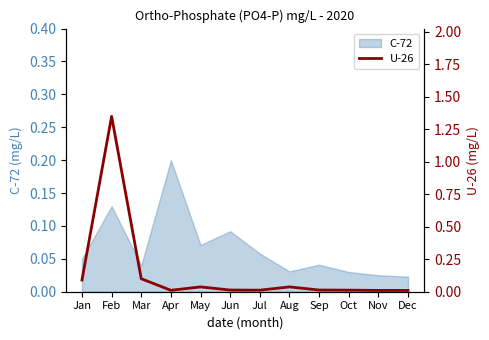

True or false: the data shows 0.0 at Sep.

False